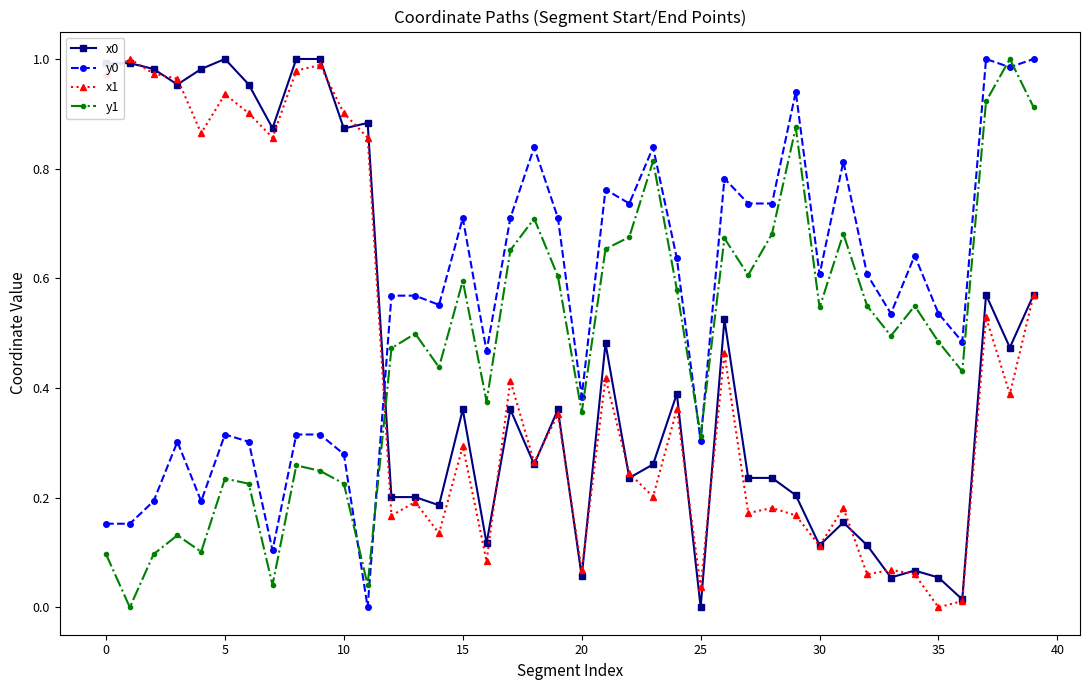

True or false: y0 and x0 cross at least once.

True